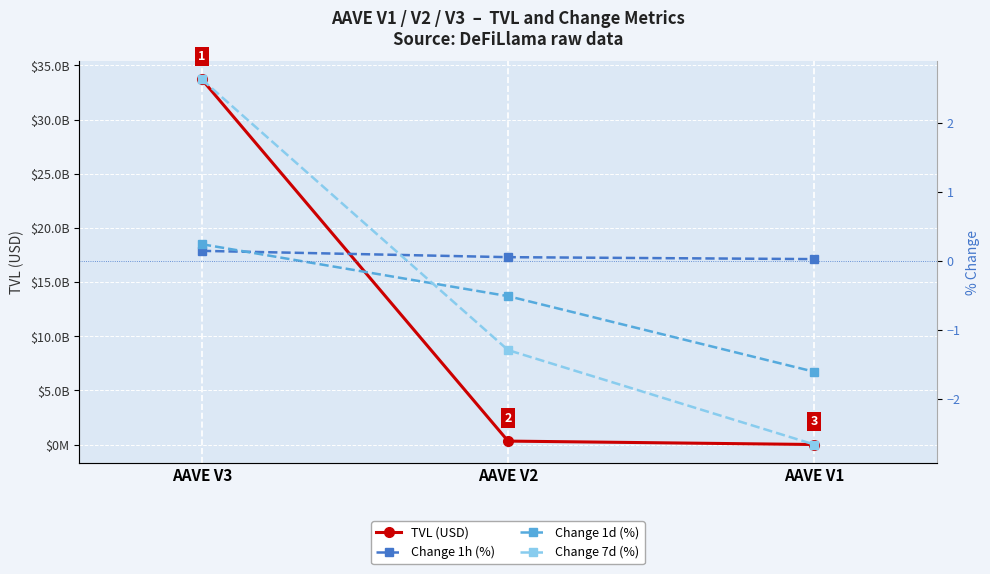

At which label does Change 1h (%) reach its peak?

AAVE V3